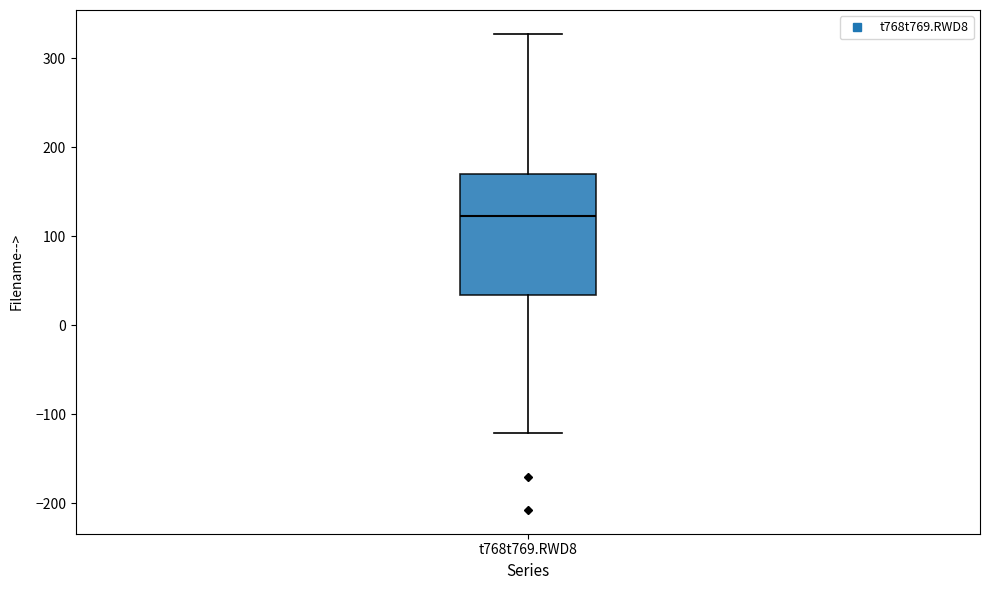

Read this box plot against the y-axis: the position of the median line, the range covered by the box, and the ends of both whiskers. The values are not printed on the chart, so give them approximately, as read against the axis.

median 120, box 30 to 170, whiskers -120 to 330